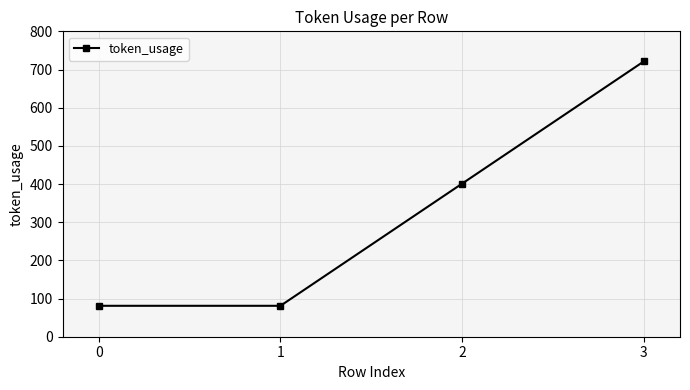

What is the value of the 1st point from the left?

81